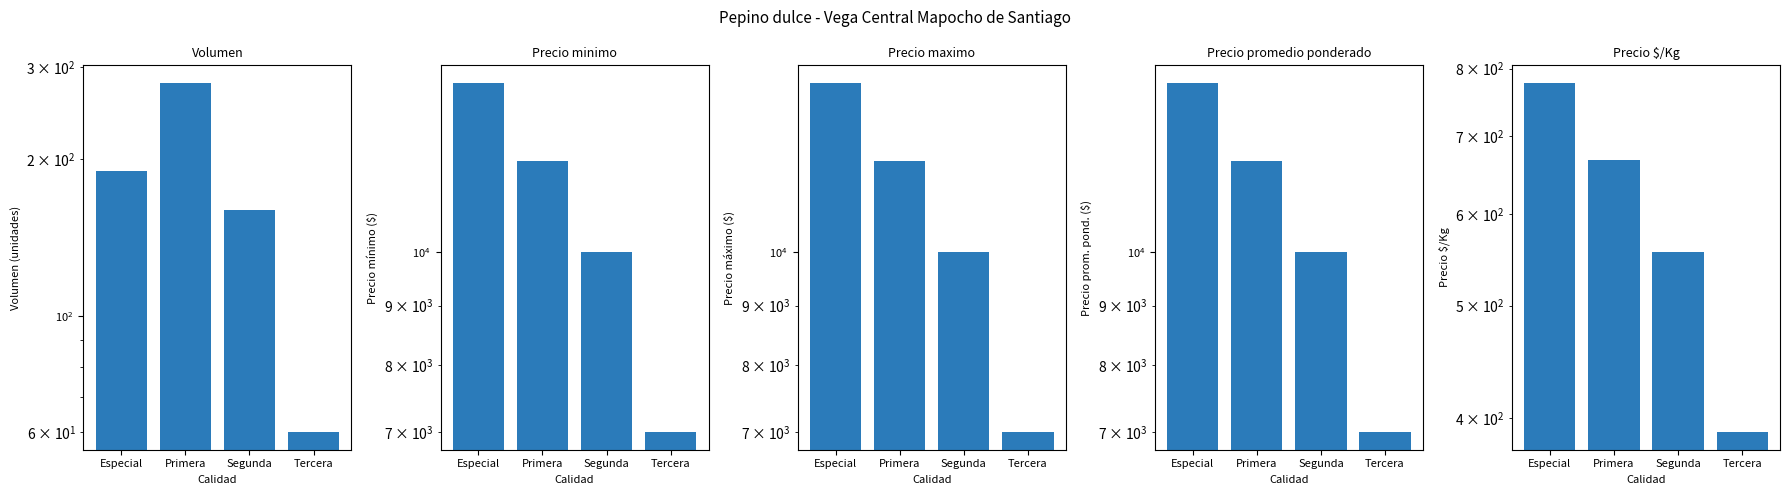

What is the difference between the maximum and minimum values in the Precio promedio ponderado series?

7000